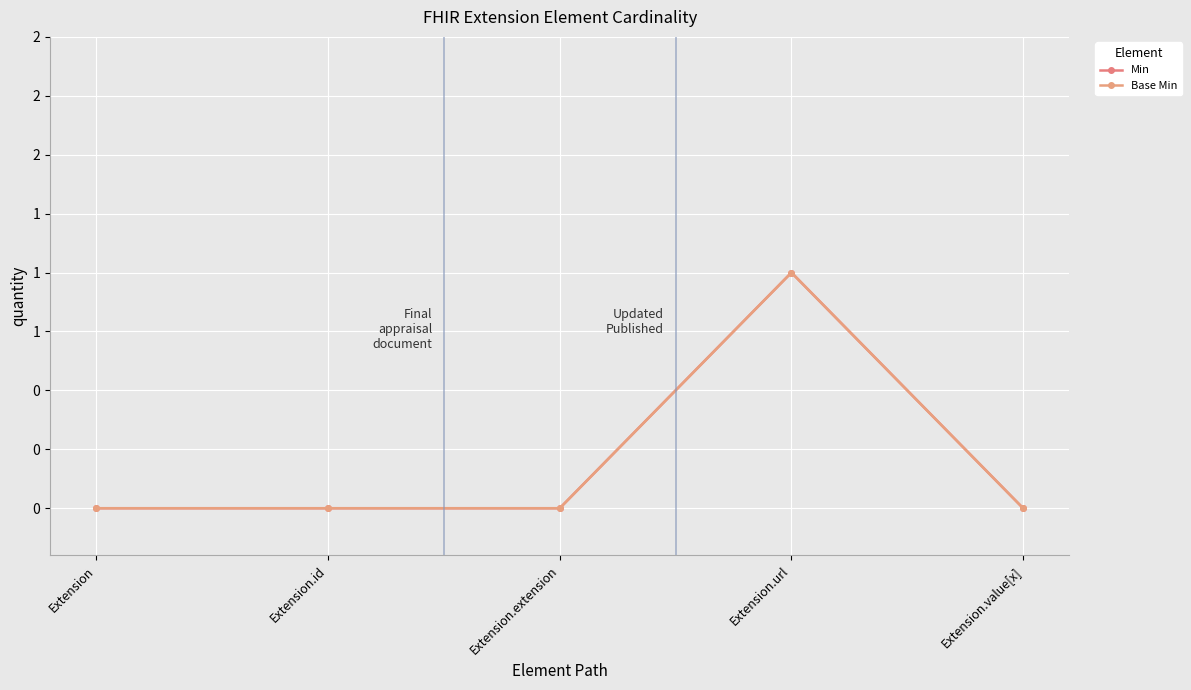

Count the Base Min values in the range 0 to 1.

5